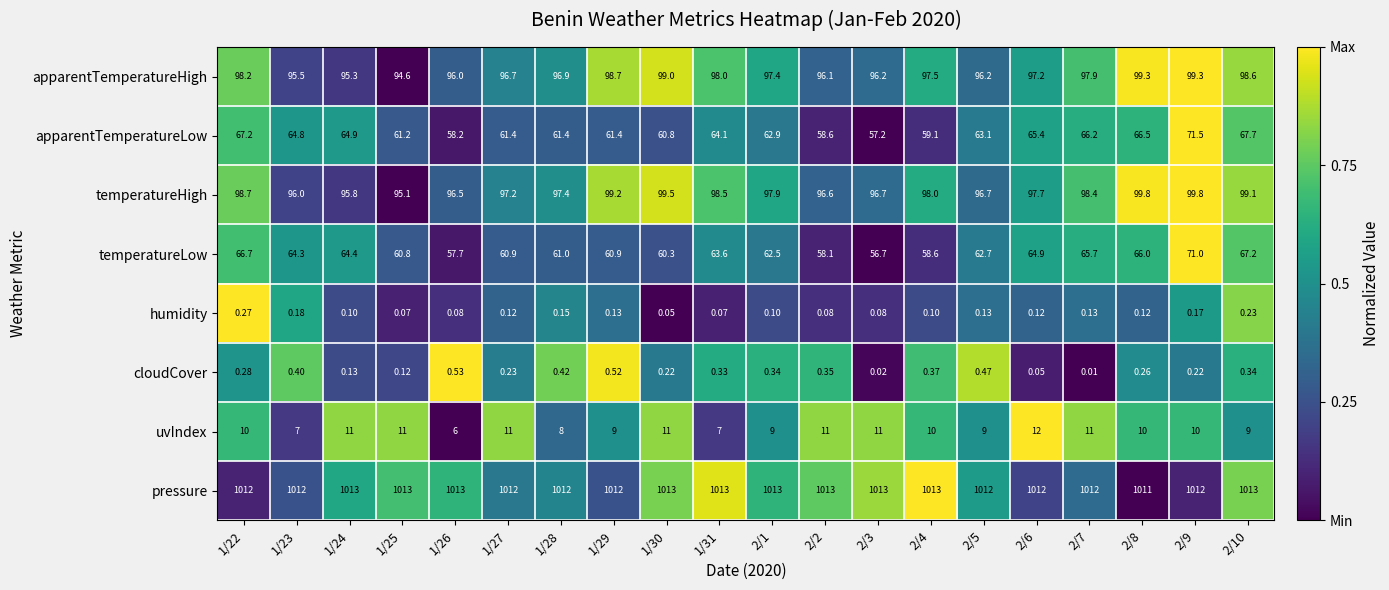

Which series has the largest total across all categories?

pressure